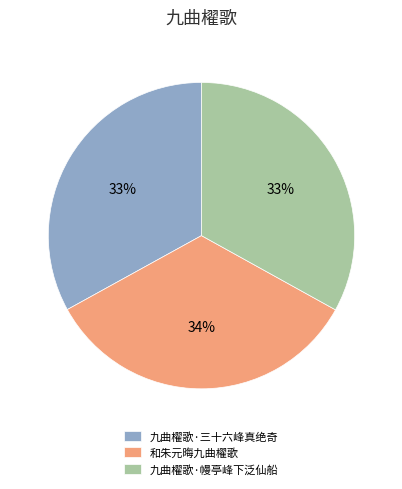

Count the number of slices in the pie.

3